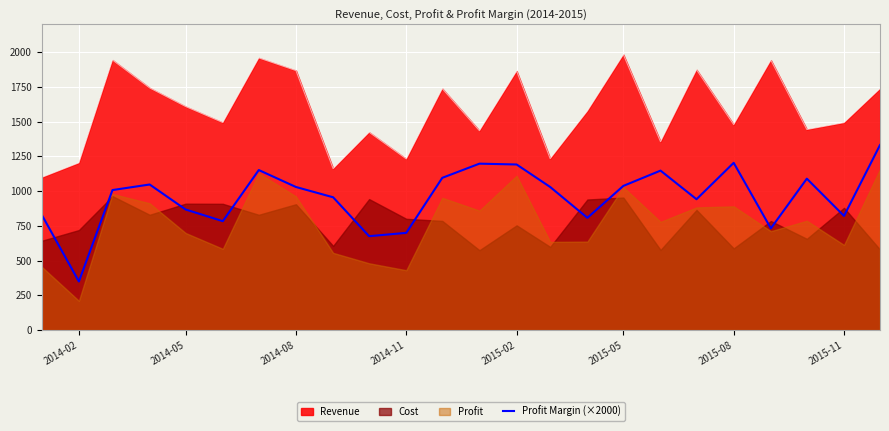

Reading left to right, list all the values displayed in this chart.

830	350	1008	1048	868	784	1152	1030	956	676	700	1096	1198	1192	1030	808	1038	1148	942	1204	732	1090	822	1332